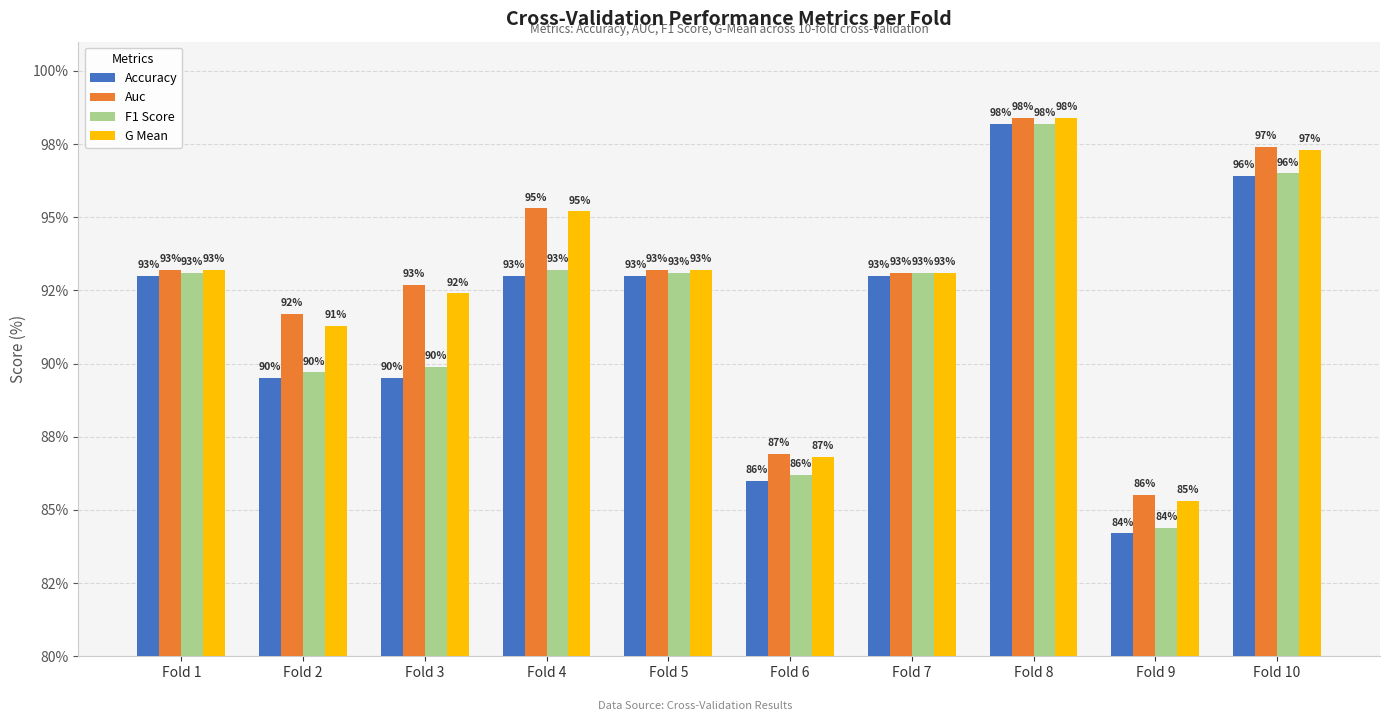

What is the difference between the G Mean values at Fold 10 and Fold 6?

10.5